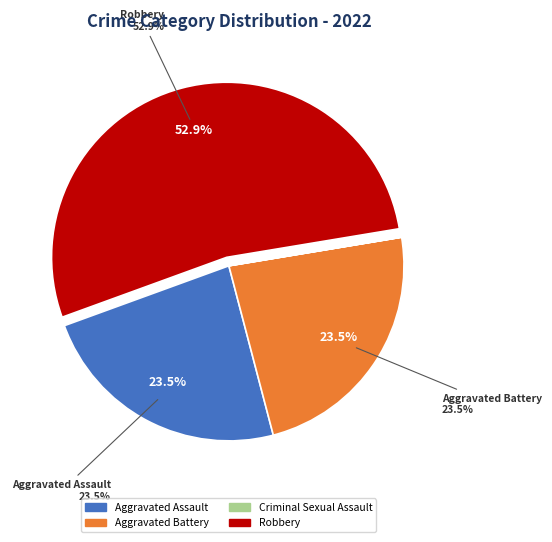

How many slices are in this pie chart?

4